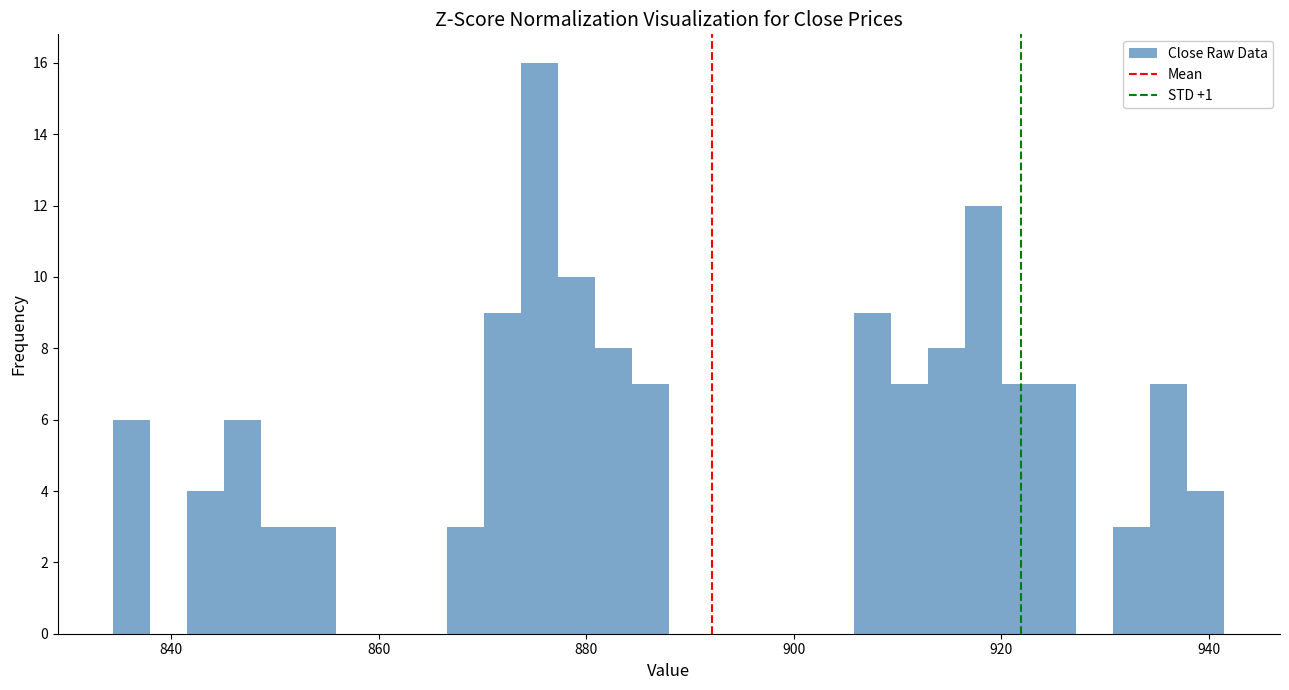

Read against the x-axis, roughly where is the centre of the tallest bar?

876